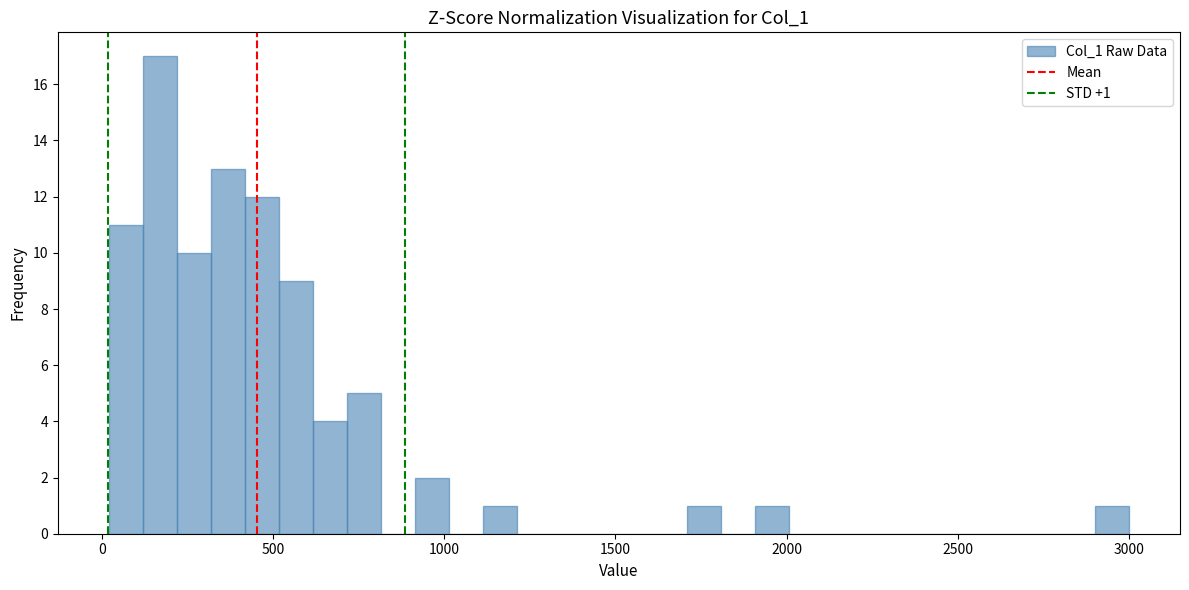

Around what value on the x-axis is the tallest bar? Give the approximate position of its centre, as read against the axis.

150